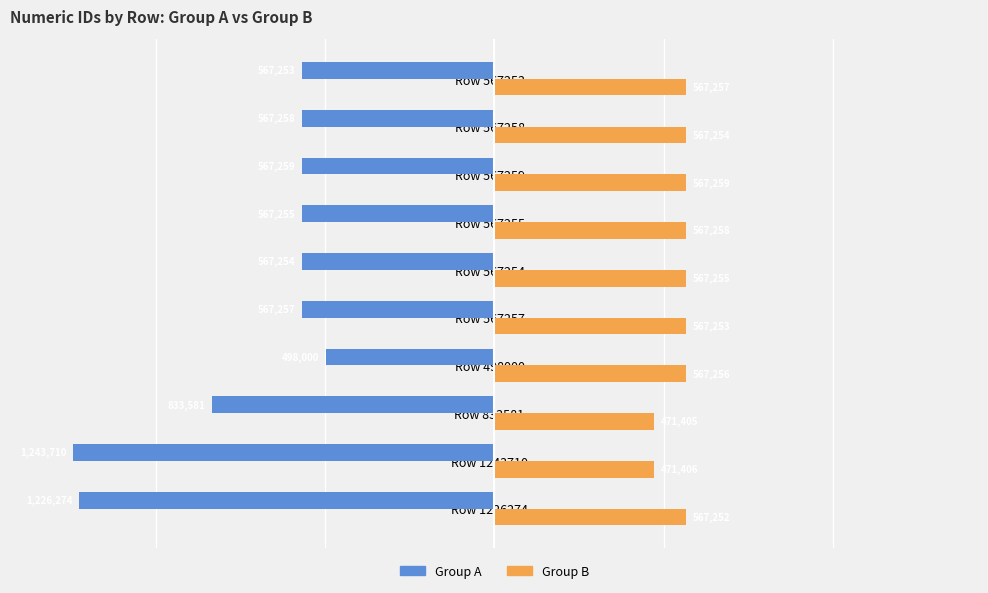

At Row 833581, list the series in order from smallest to largest.

Group A, Group B